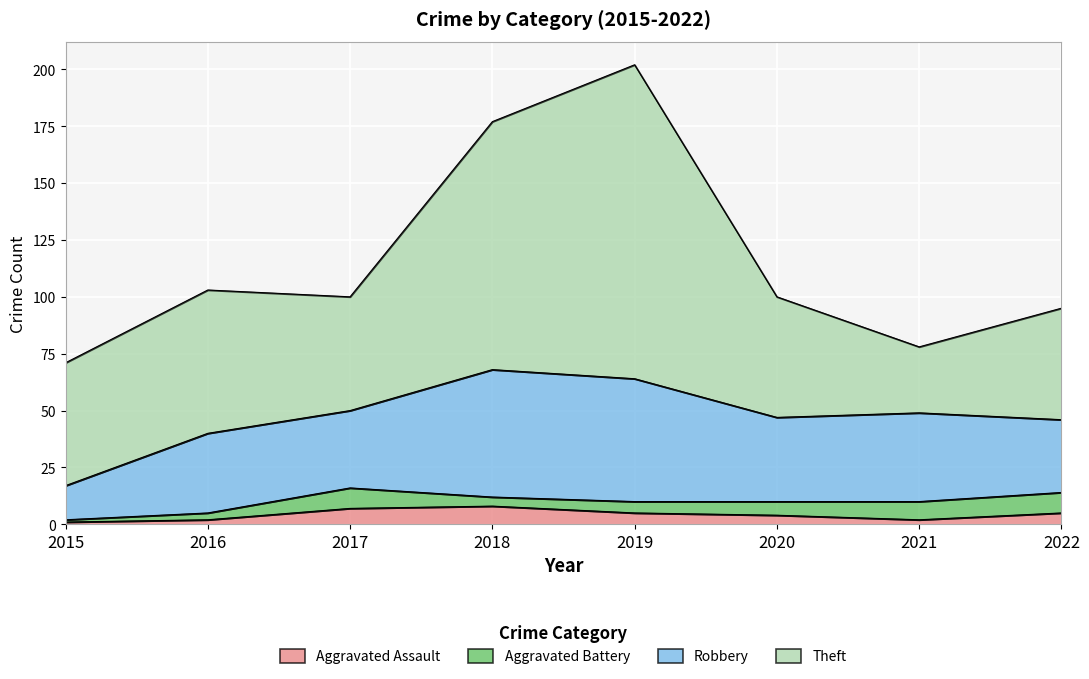

At 2017, list the series in order from largest to smallest.

Theft, Robbery, Aggravated Battery, Aggravated Assault